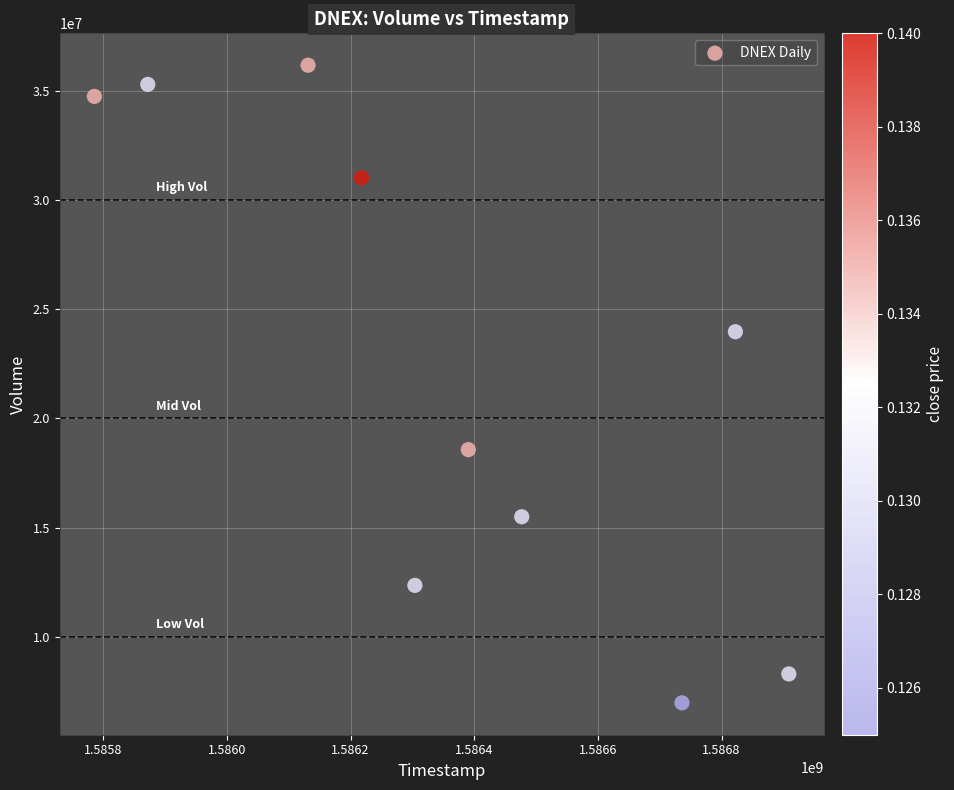

What Y value in the scatter plot is closest to 21568850?

23961800